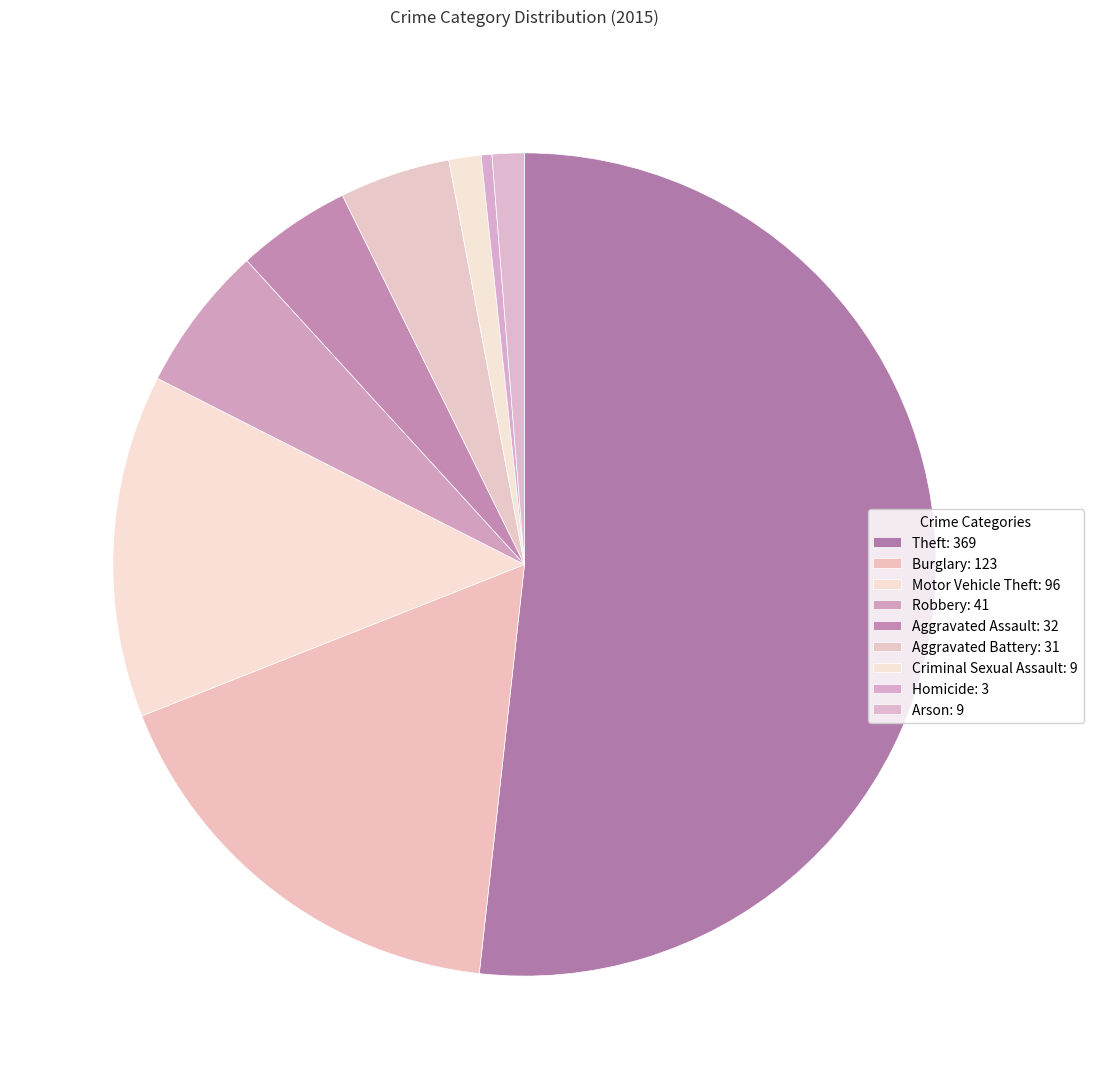

Is it true that Arson is 11% of the pie?

False